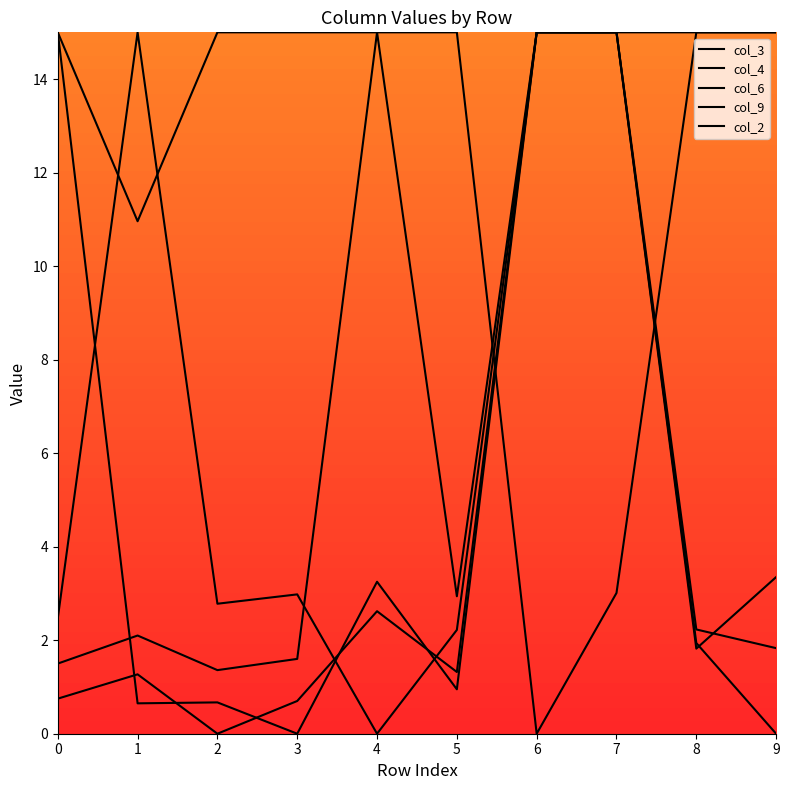

Which series changed the most between 2 and 4?

col_9